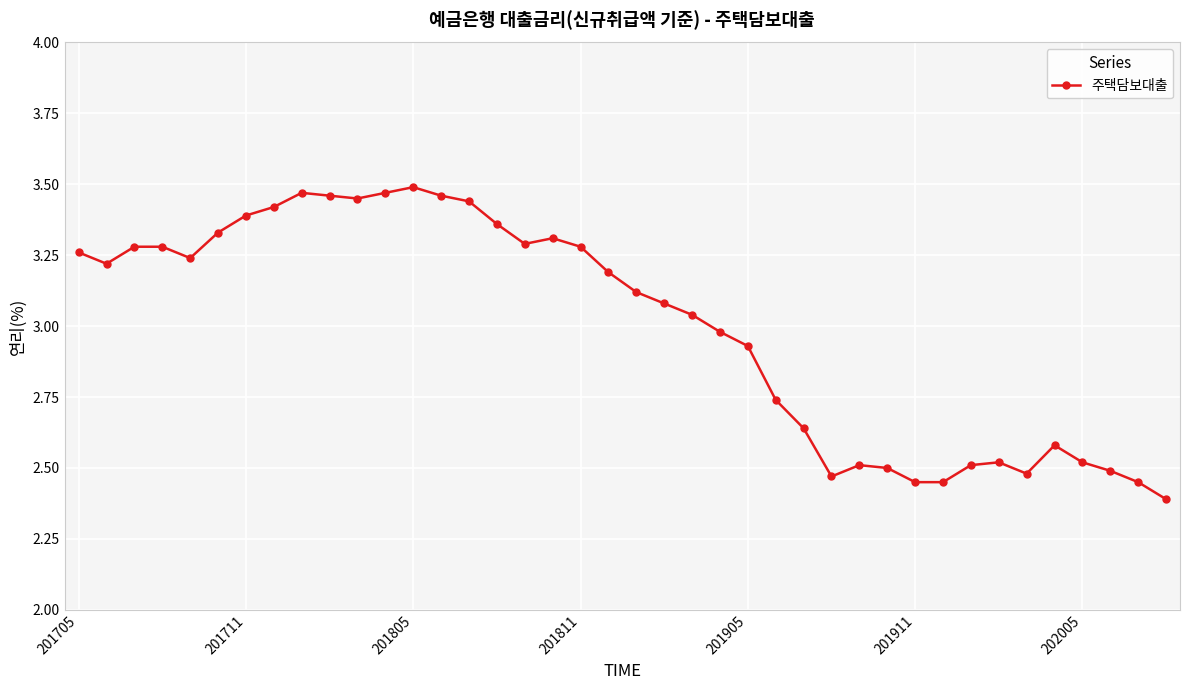

True or false: there are more than 1 points higher than both neighbors.

True